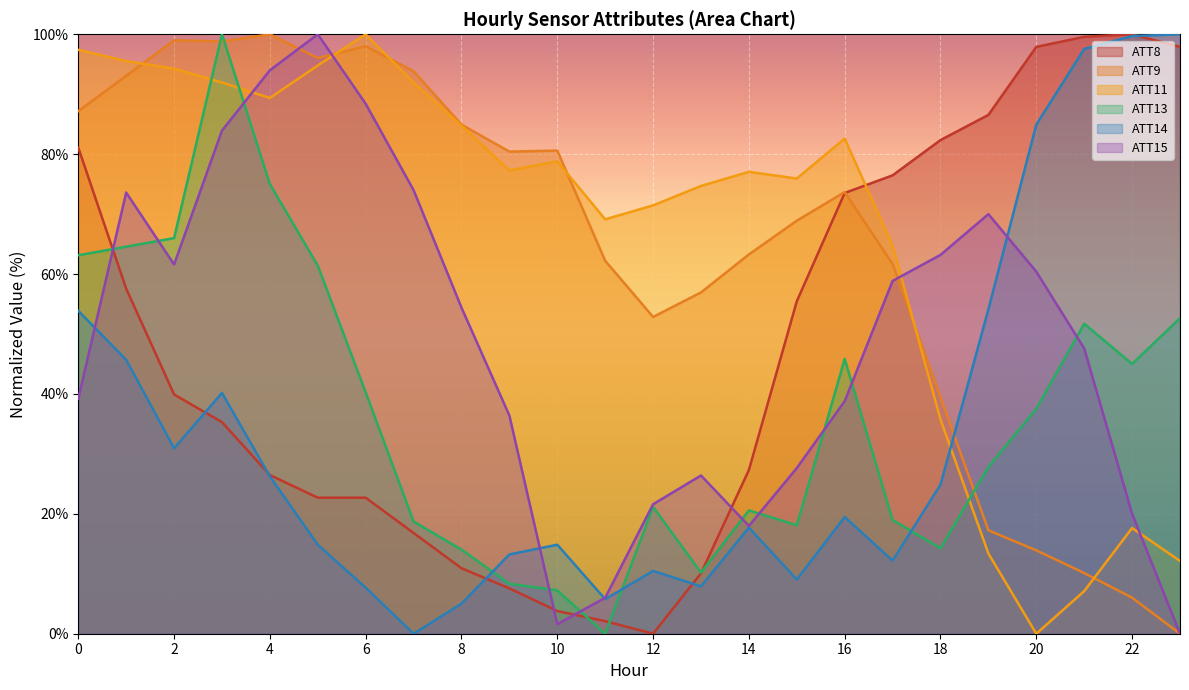

The ATT13 series shows 10.2 at 13. True or false?

True